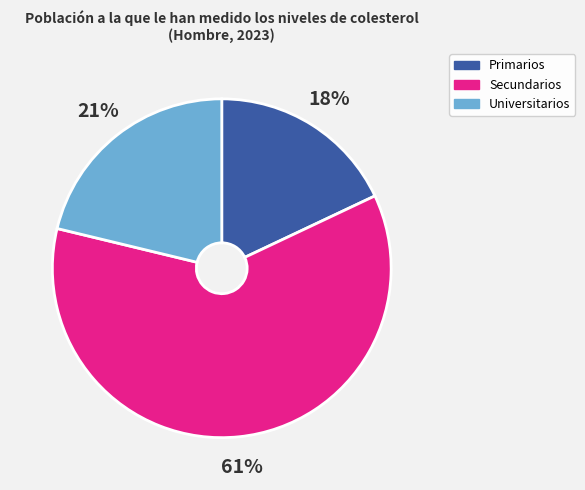

Rank the categories by value from highest to lowest.

Secundarios, Universitarios, Primarios